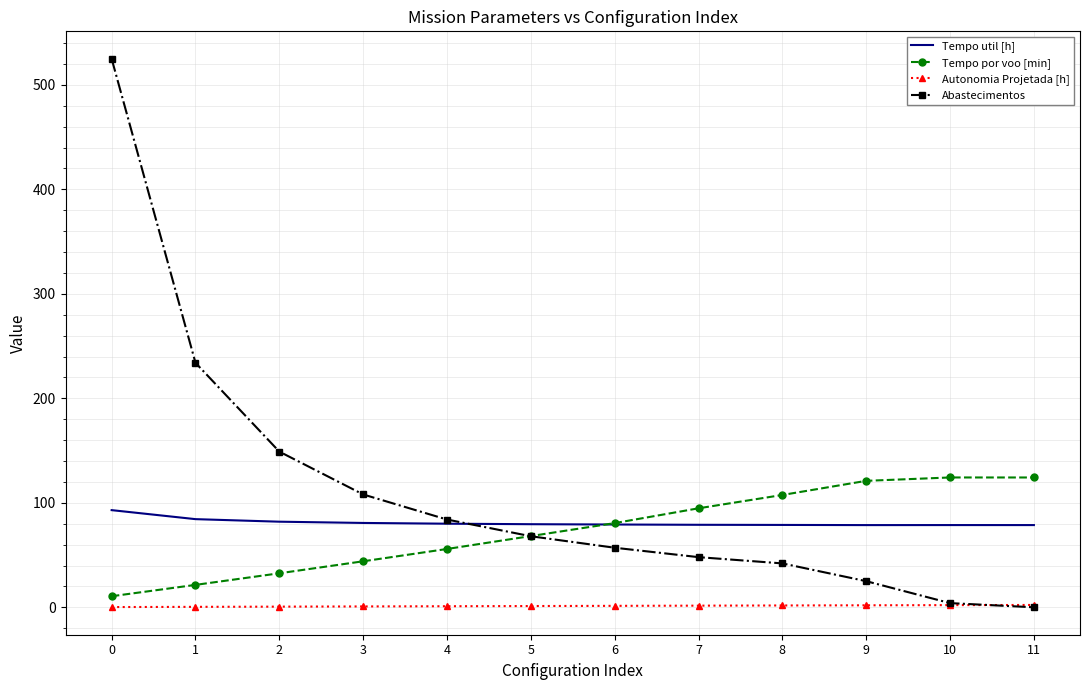

Which series has the largest total across all categories?

Abastecimentos